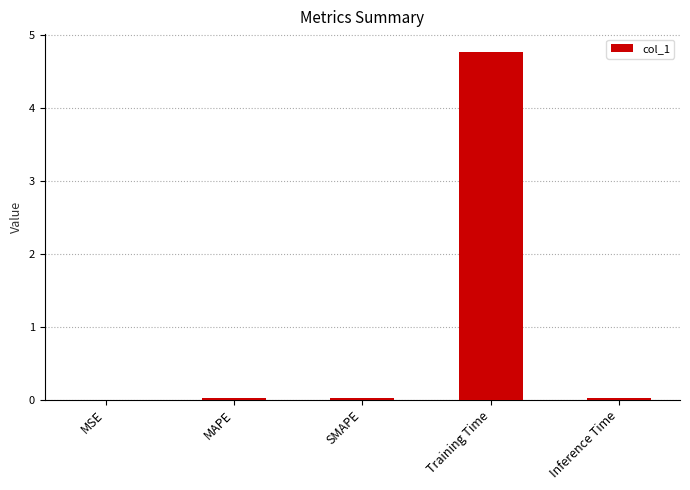

True or false: the data shows 2.1 at Training Time.

False